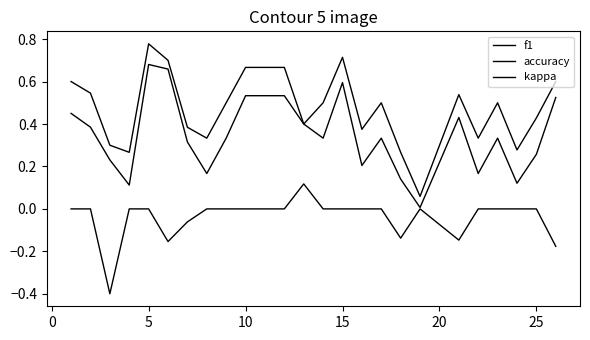

Rank the series by their maximum value, from highest to lowest.

accuracy, f1, kappa